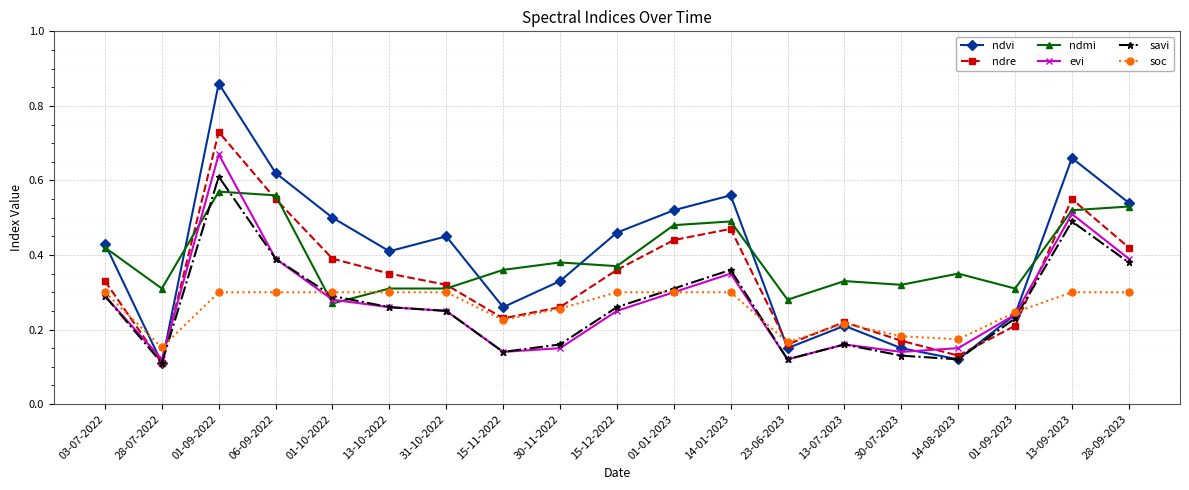

Between 01-10-2022 and 13-07-2023, which series saw the biggest shift?

ndvi